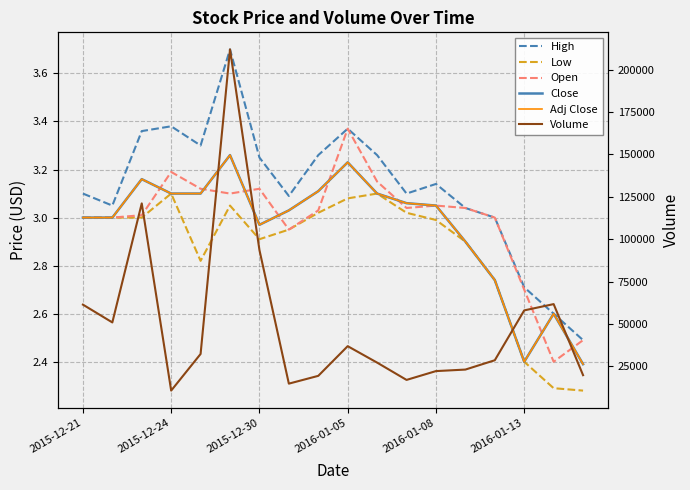

True or false: Volume and Open cross at least once.

False